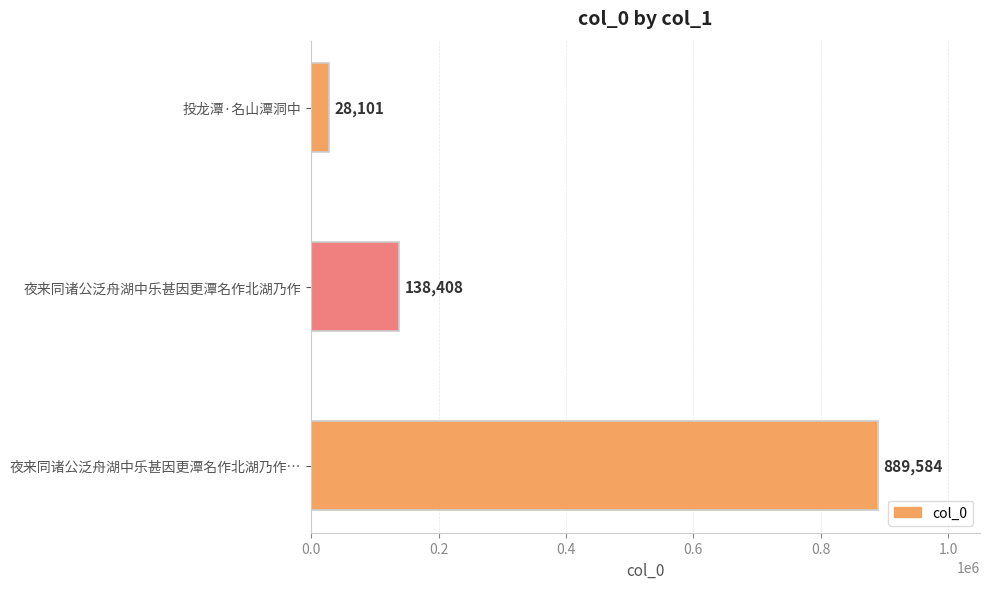

Count the values in the range 28101 to 889584.

3